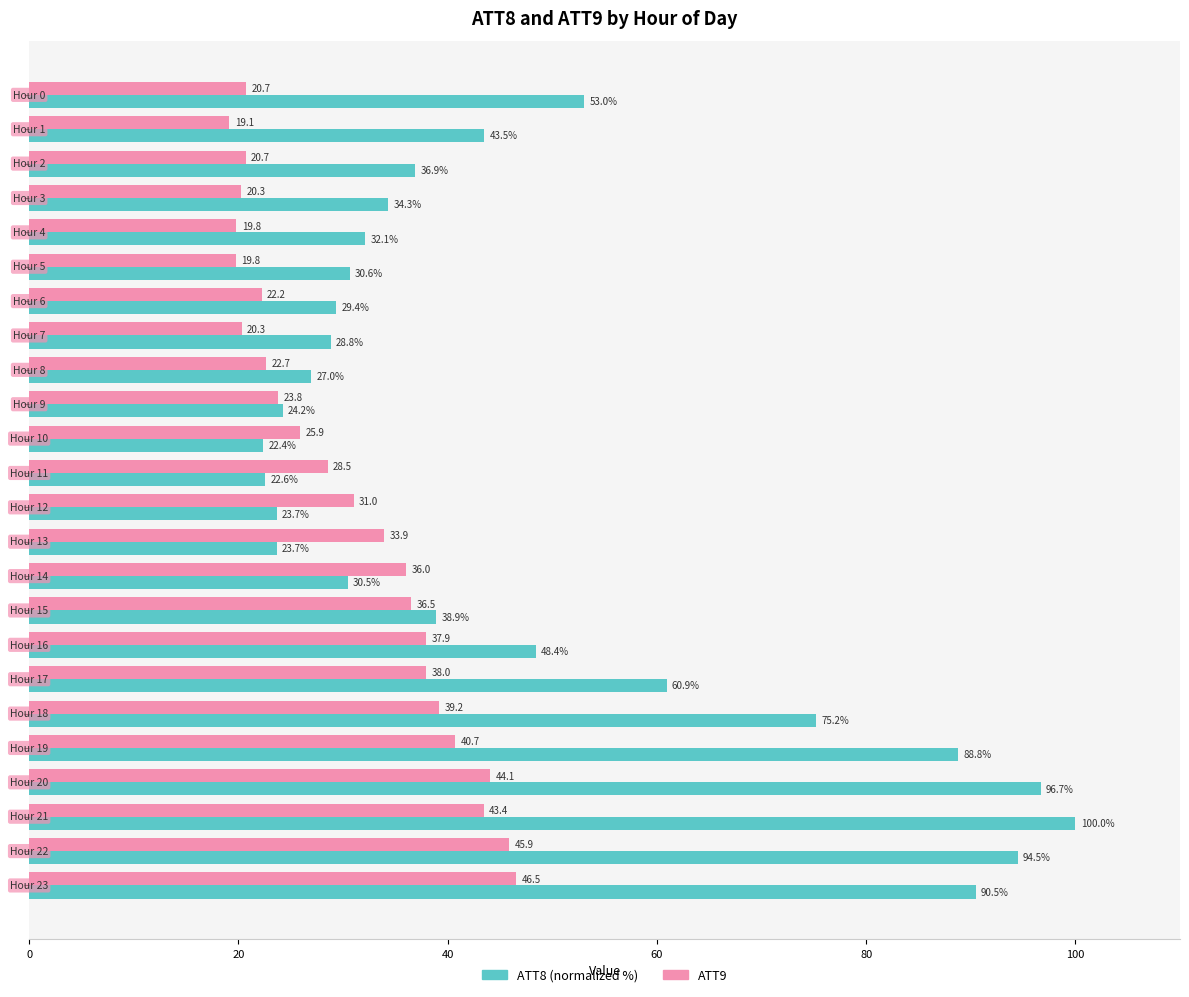

What is the smallest value displayed?

19.1